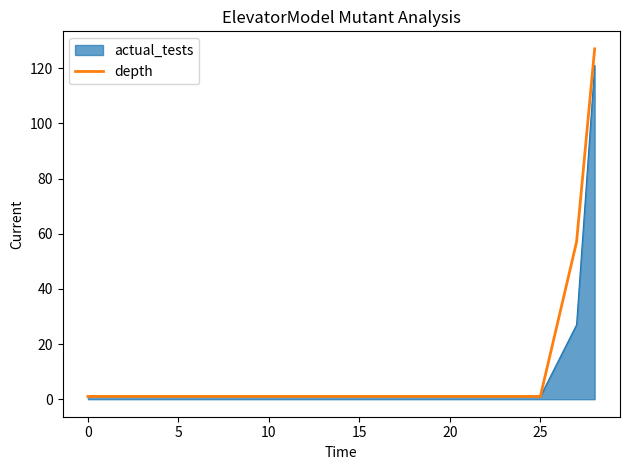

Reading left to right, transcribe all the data shown in this chart.

1	1	1	1	1	1	1	57	127